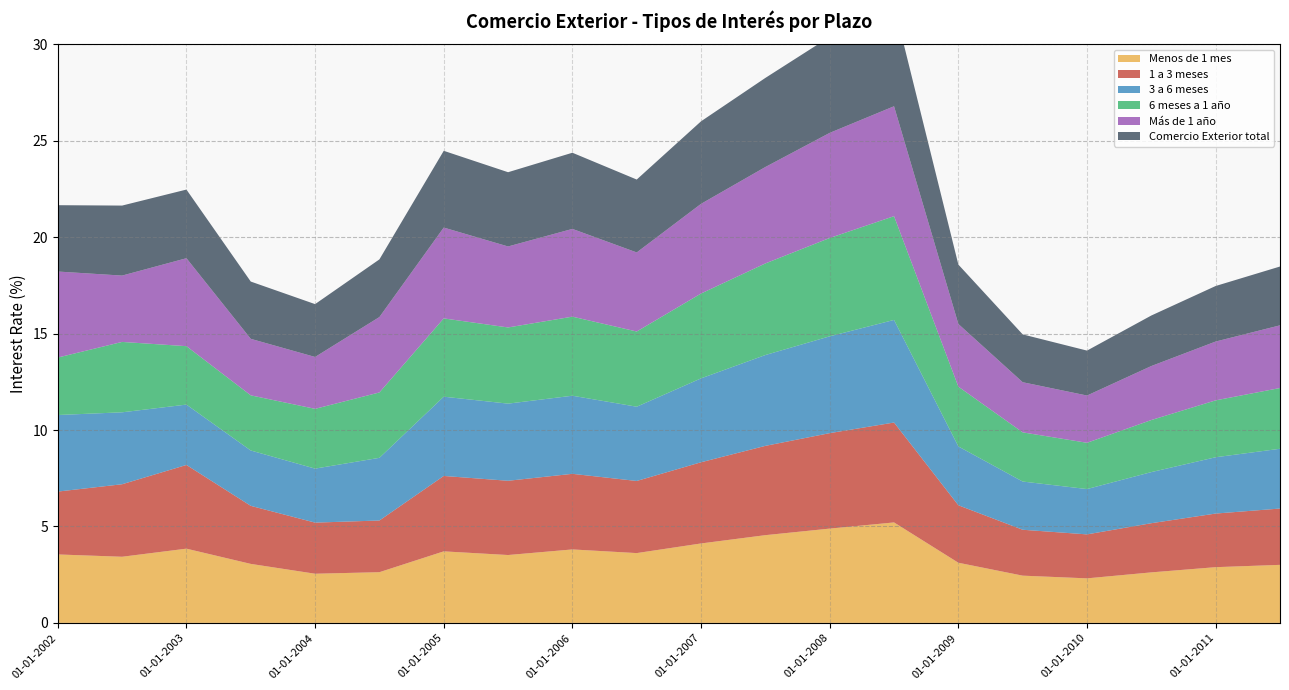

Reading left to right, what are all the values shown in this chart?

Menos de 1 mes: 3.5	3.4	3.9	3.1	2.5	2.6	3.7	3.5	3.8	3.6	4.1	4.5	4.9	5.2	3.1	2.5	2.3	2.6	2.9	3.0
1 a 3 meses: 3.3	3.8	4.3	3.0	2.6	2.7	3.9	3.9	3.9	3.7	4.2	4.6	5.0	5.2	3.0	2.4	2.3	2.5	2.8	2.9
3 a 6 meses: 4.0	3.7	3.1	2.9	2.8	3.2	4.1	4.0	4.0	3.9	4.3	4.7	5.0	5.3	3.0	2.5	2.4	2.6	2.9	3.1
6 meses a 1 año: 3.0	3.6	3.0	2.9	3.1	3.4	4.1	4.0	4.1	3.9	4.4	4.8	5.1	5.4	3.1	2.5	2.4	2.7	3.0	3.1
Más de 1 año: 4.5	3.4	4.6	2.9	2.7	3.9	4.7	4.2	4.5	4.1	4.7	5.0	5.5	5.7	3.2	2.6	2.5	2.8	3.0	3.2
Comercio Exterior total: 3.4	3.6	3.6	3.0	2.7	3.0	4.0	3.9	4.0	3.8	4.3	4.6	5.0	5.2	3.1	2.5	2.3	2.6	2.9	3.0